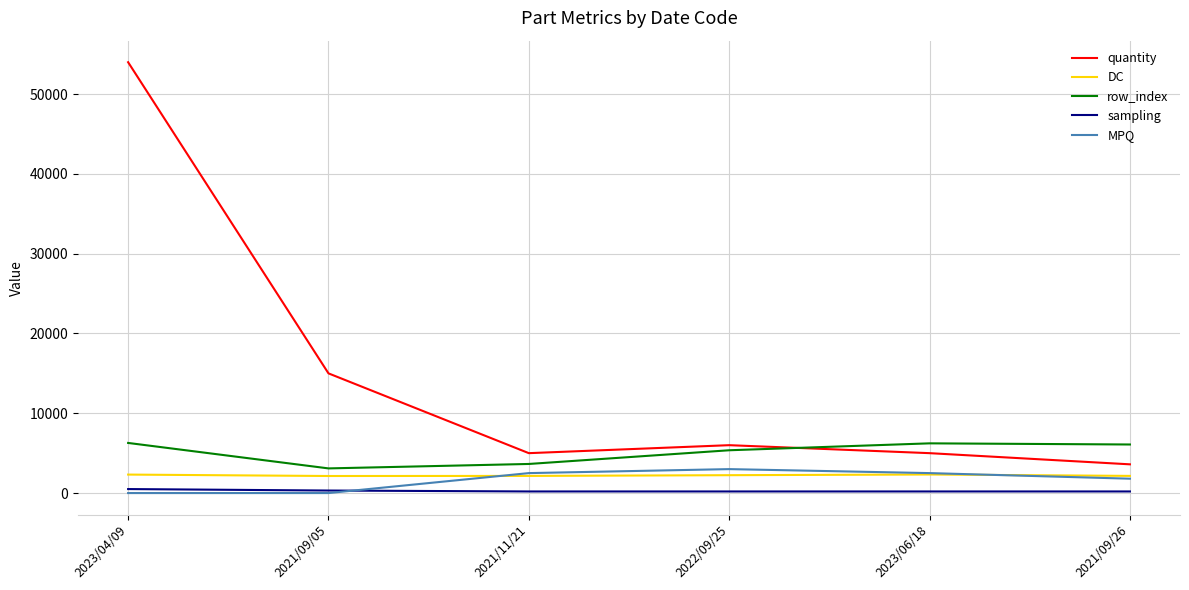

True or false: DC and sampling cross at least once.

False